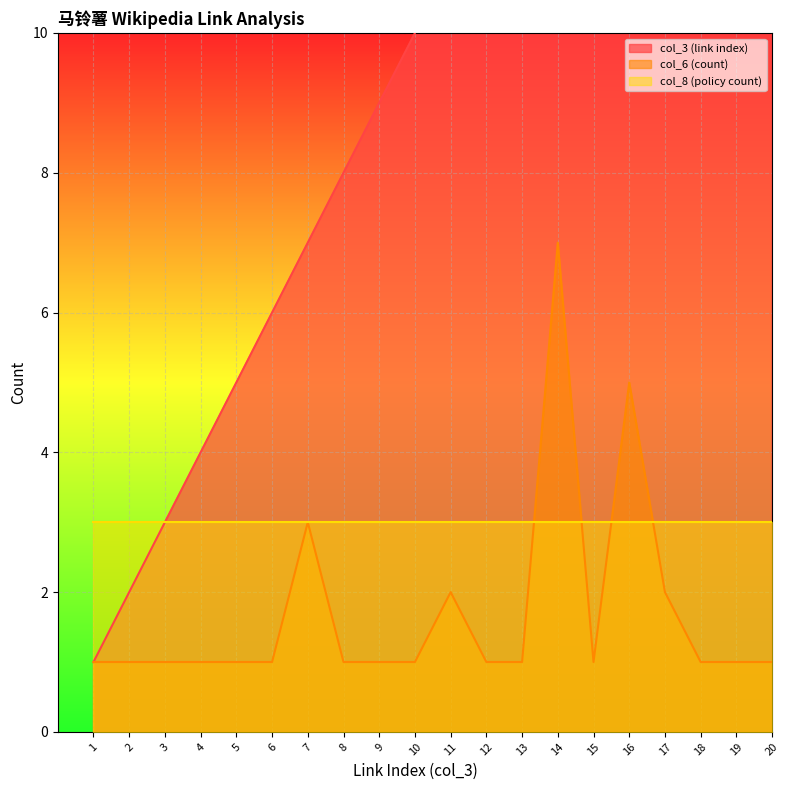

Is it true that col_3 (link index) equals 3 at 3?

True